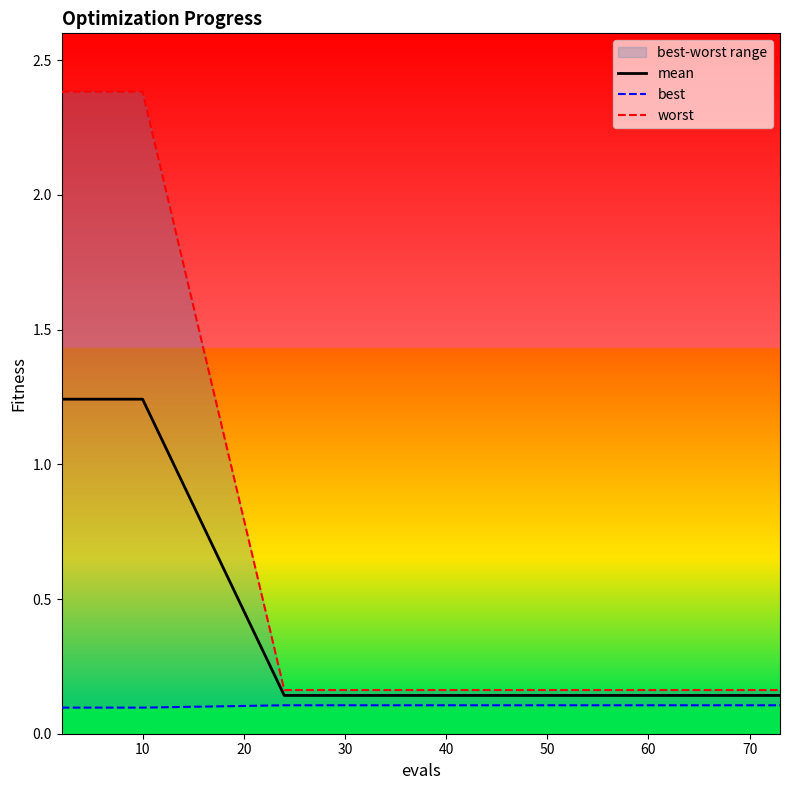

Reading left to right, list all the values displayed in this chart.

mean: 1.2	1.2	1.2	1.2	1.2	0.1	0.1	0.1	0.1	0.1	0.1	0.1	0.1	0.1	0.1
best: 0.1	0.1	0.1	0.1	0.1	0.1	0.1	0.1	0.1	0.1	0.1	0.1	0.1	0.1	0.1
worst: 2.4	2.4	2.4	2.4	2.4	0.2	0.2	0.2	0.2	0.2	0.2	0.2	0.2	0.2	0.2